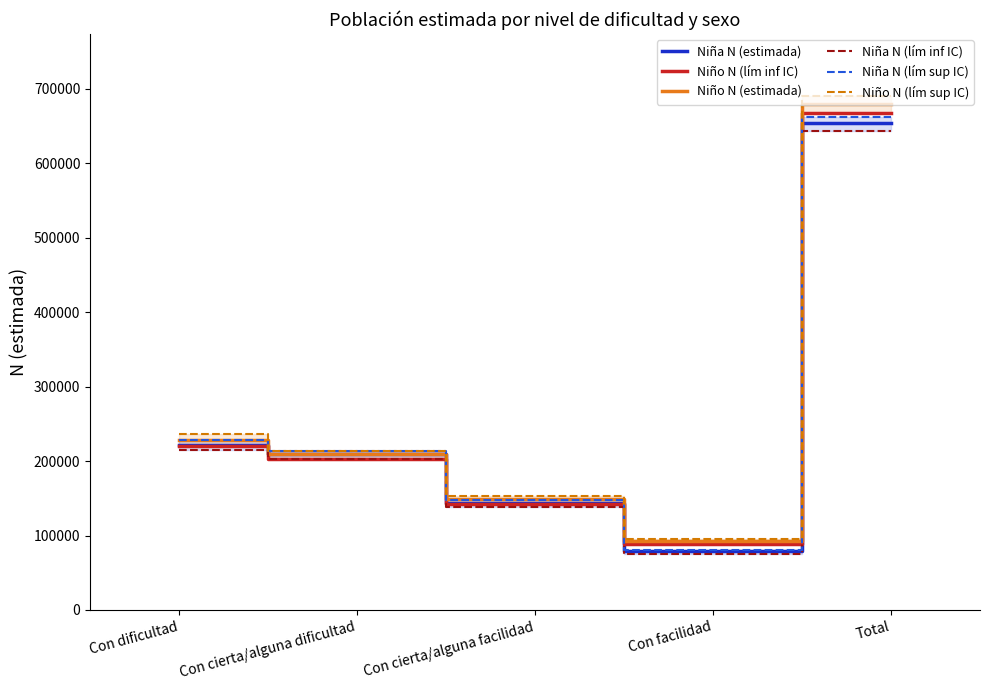

How many data points in Niña N (estimada) are less than 209271?

2